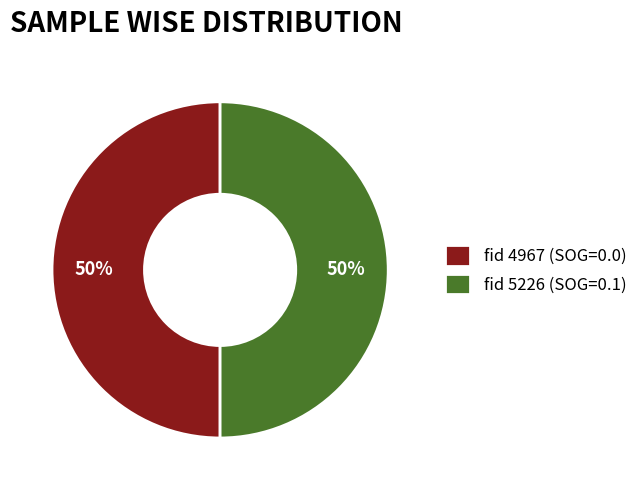

The fid 4967 (SOG=0.0) slice represents 50% of the pie. True or false?

True